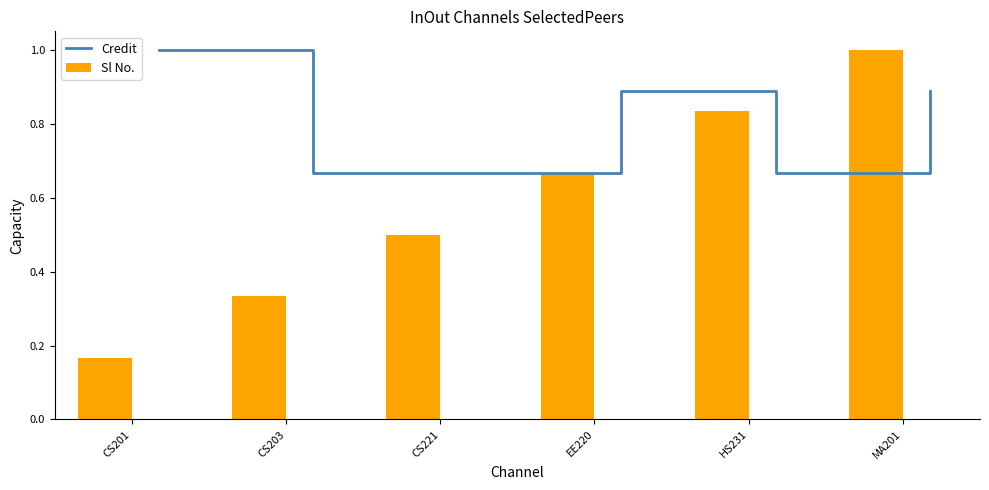

Count the number of data series in this chart.

2